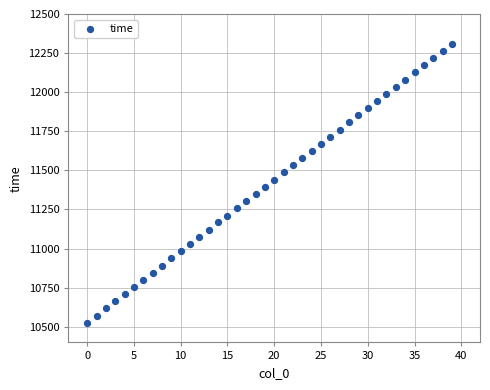

What is the range of Y values (max minus min)?

1786